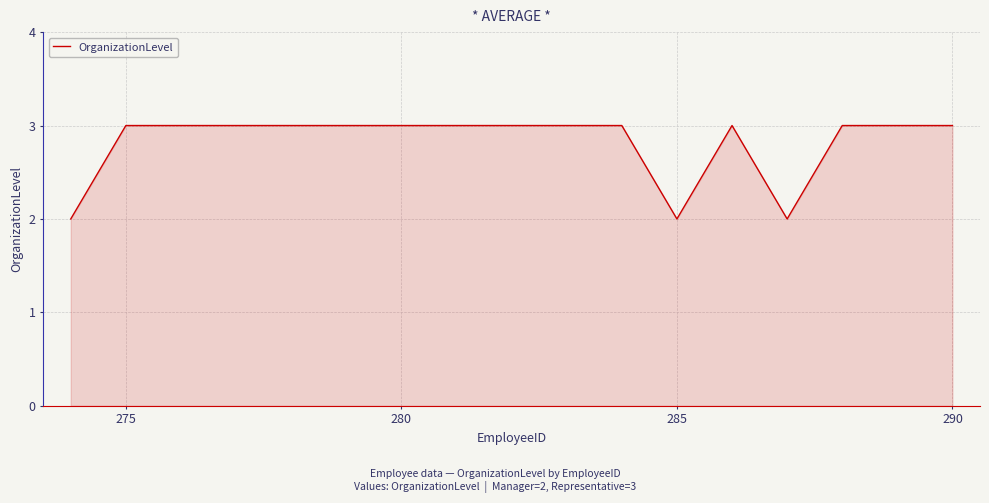

What is the maximum value shown in the chart?

3